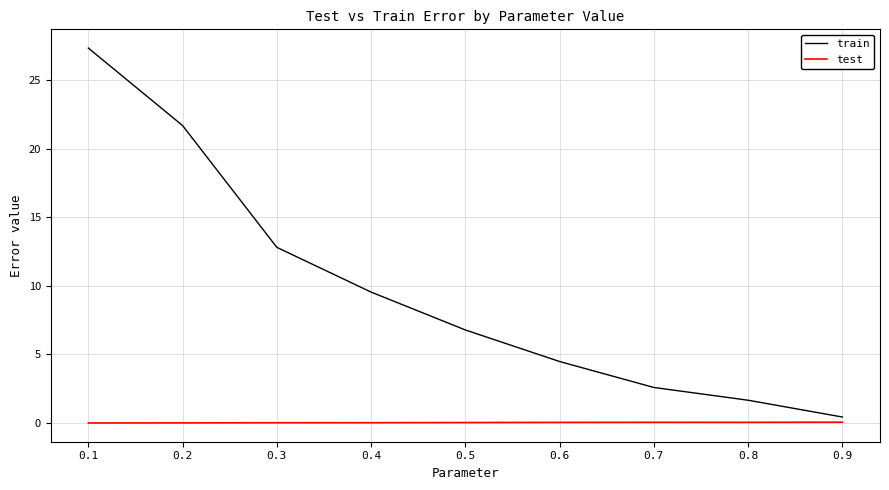

Does the chart display data point markers on the line(s)?

No